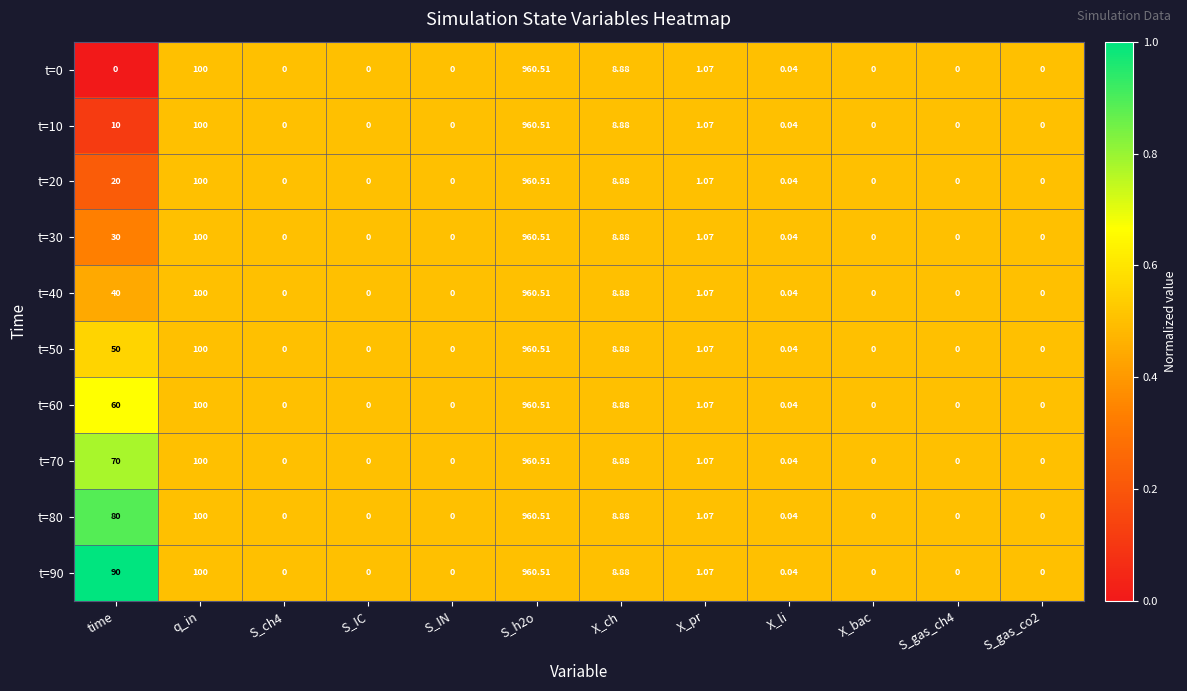

Is the value of t=60 at X_pr greater than the value of t=70 at X_bac?

Yes